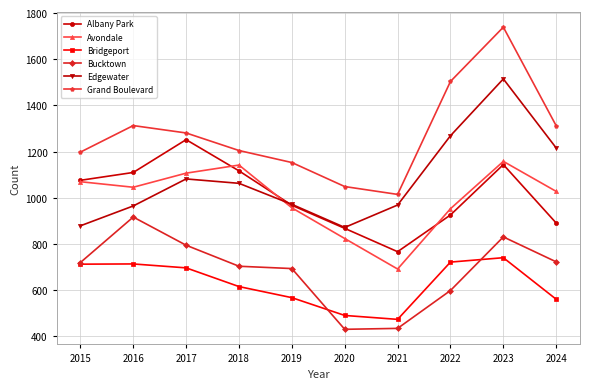

True or false: Bridgeport and Albany Park intersect in this chart.

False